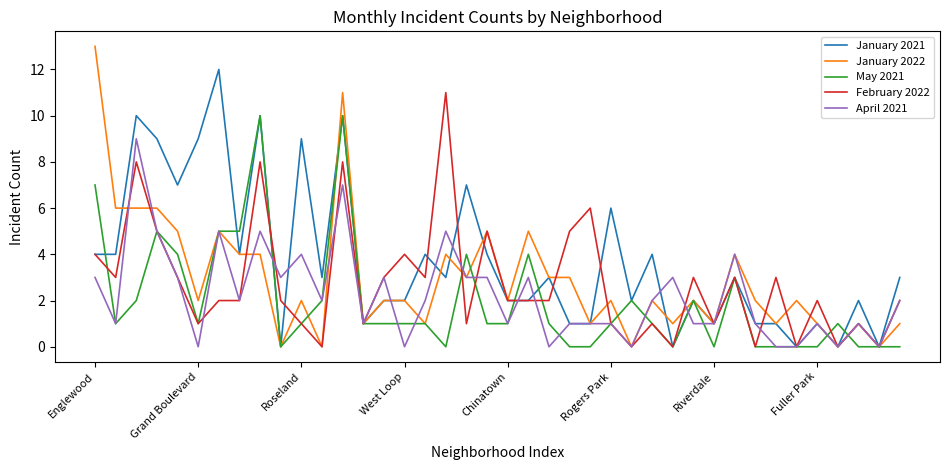

Which series has the widest spread of values?

January 2022